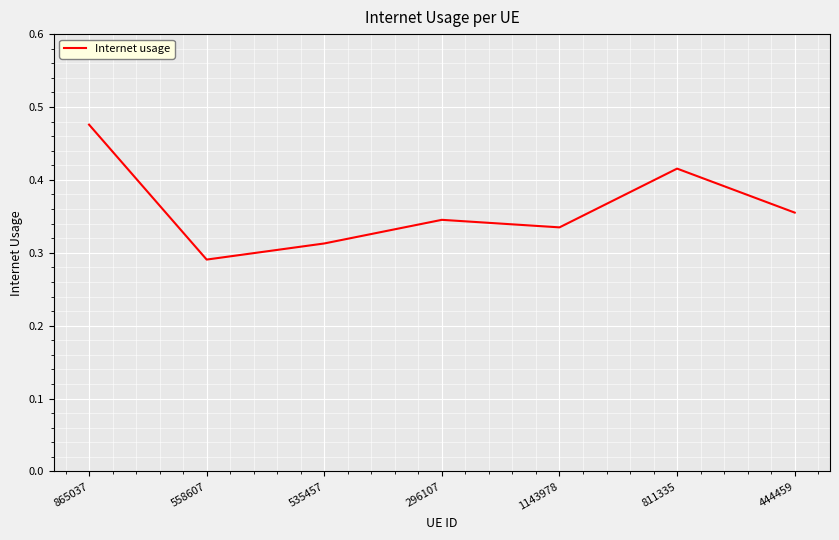

Which category has the lowest value across all series?

558607